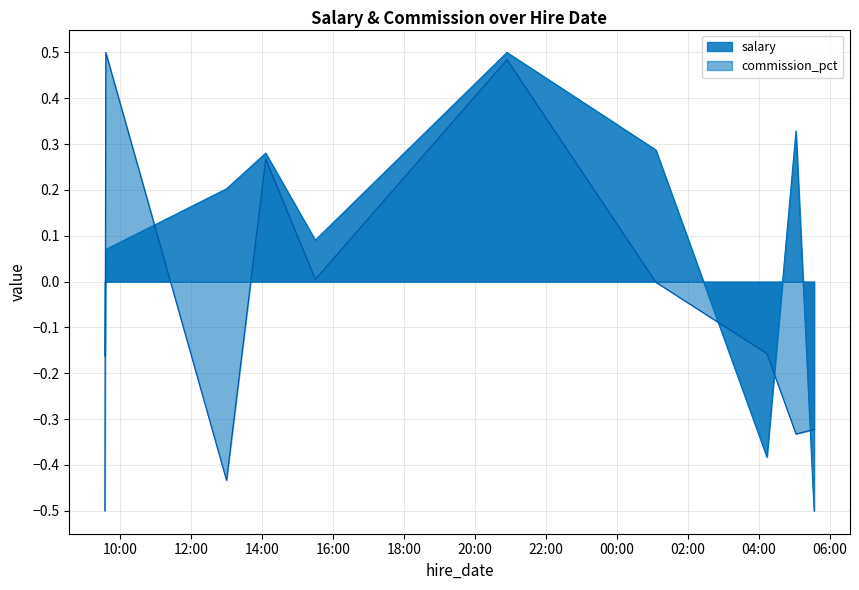

How many interior local peaks does the salary series have?

3